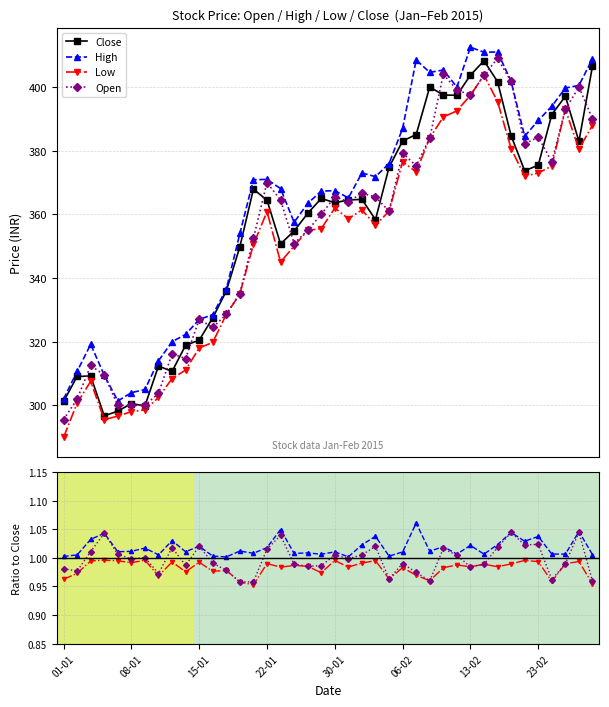

What position from the left is 26?

27